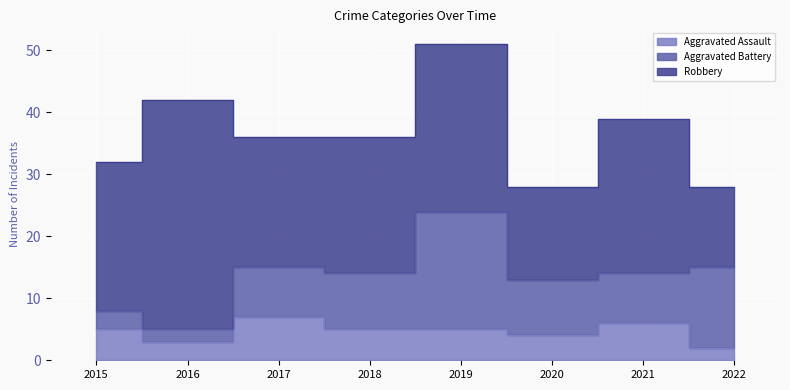

Which category has the highest value across all series?

2016